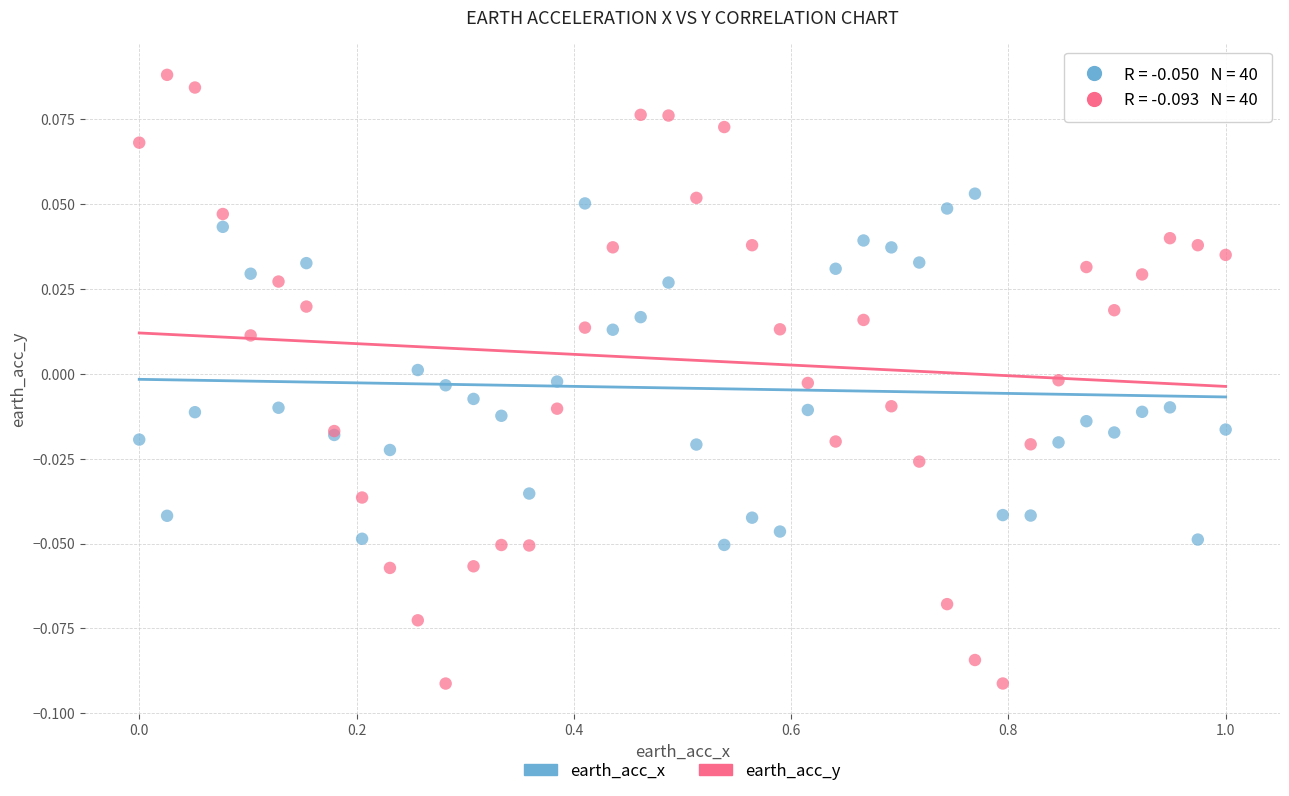

Which series has the widest spread of Y values?

earth_acc_y